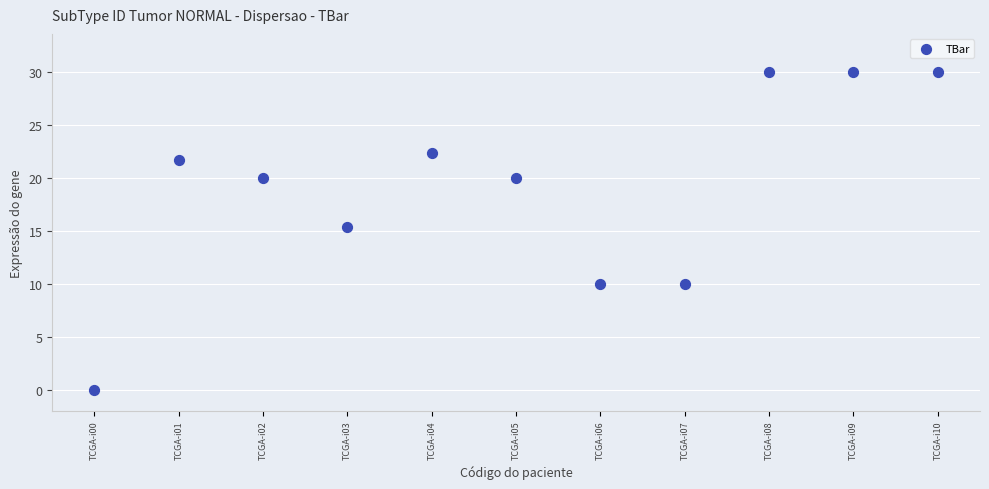

What is the average Y value?

19.0